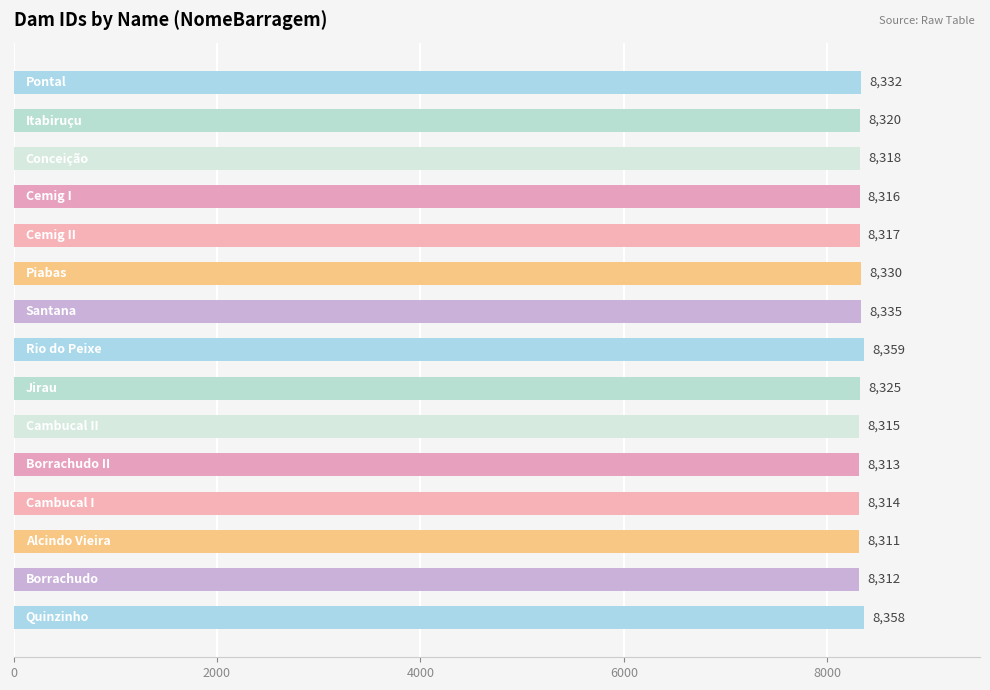

Are the bars grouped side by side (vs. stacked)?

No